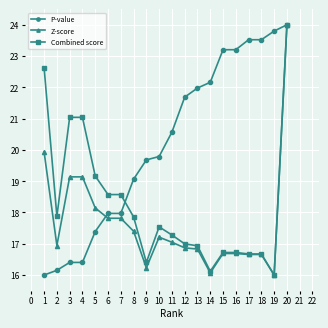

What is the minimum value shown in the chart?

16.0